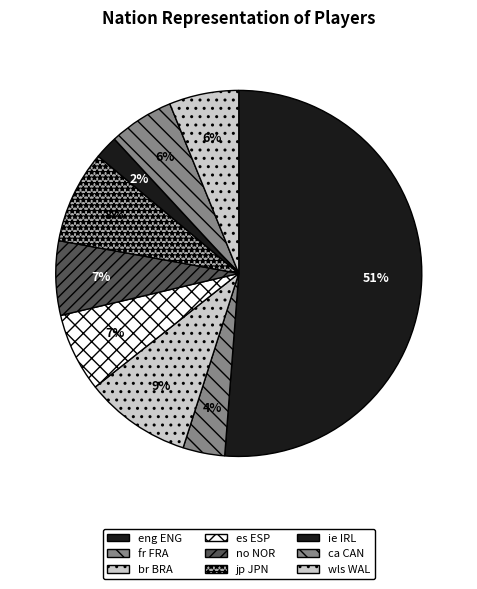

How many slices are in this pie chart?

9